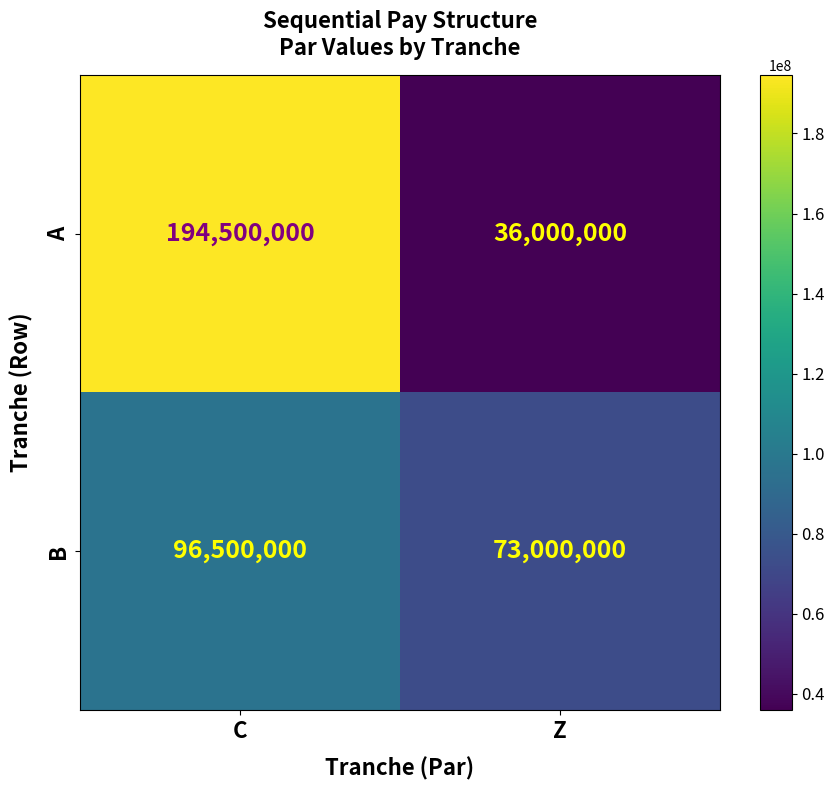

Rank the series by their maximum value, from highest to lowest.

A, B